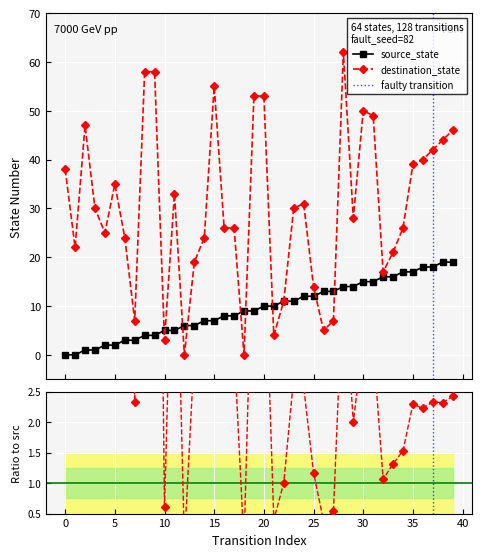

Rank the series at 28 from highest to lowest value.

destination_state, source_state